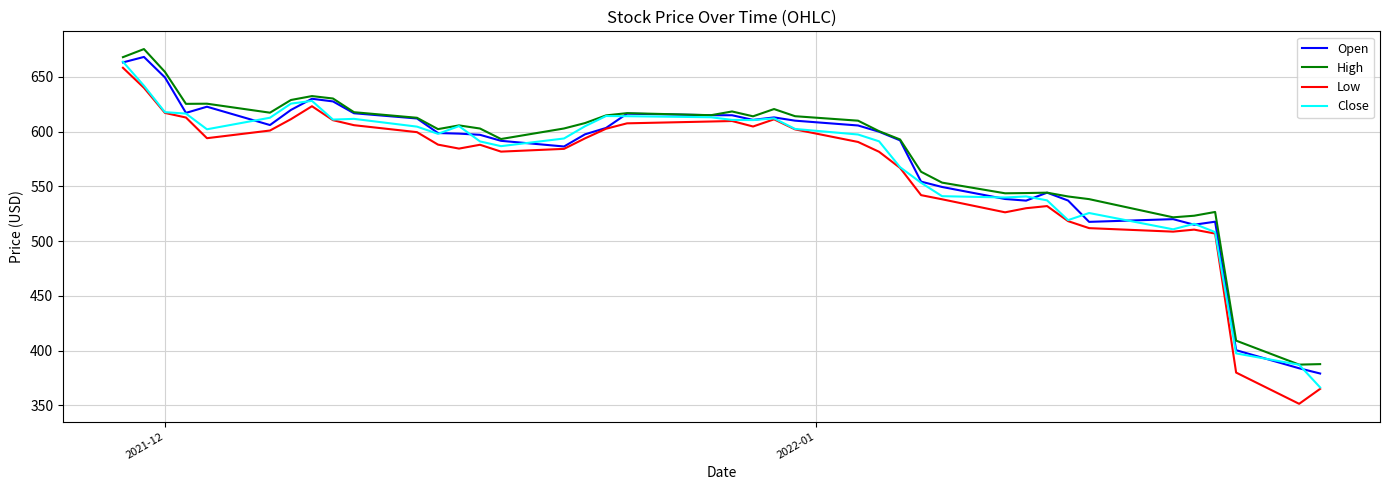

What is the maximum value shown in the chart?

675.4